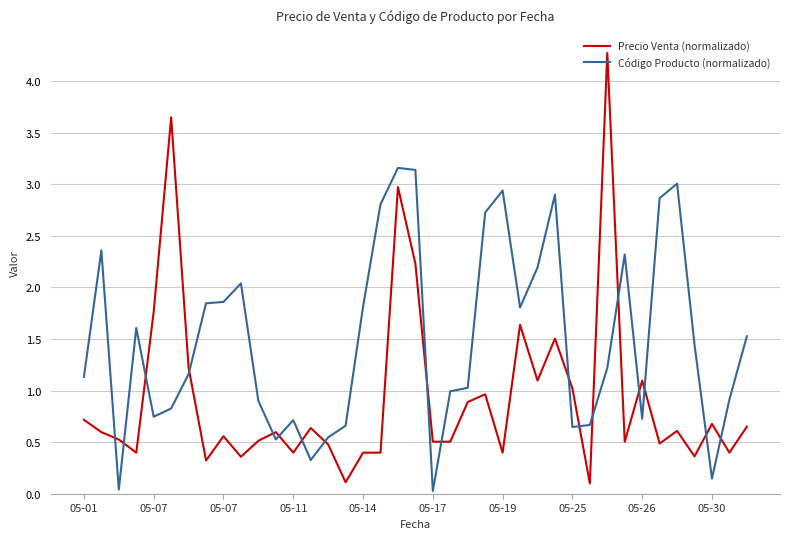

List the series in order of their peak value, highest first.

Precio Venta (normalizado), Código Producto (normalizado)